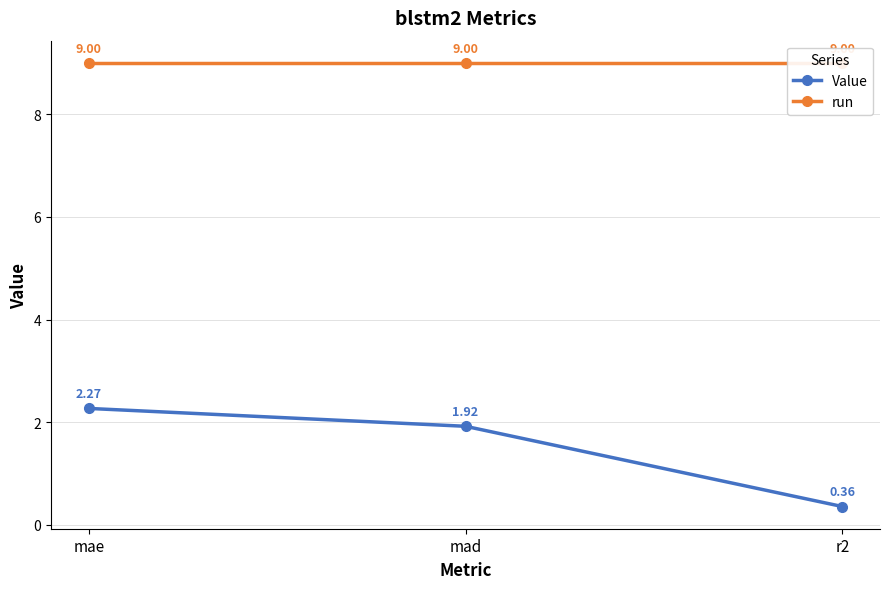

Is it true that Value equals 2.9 at mad?

False